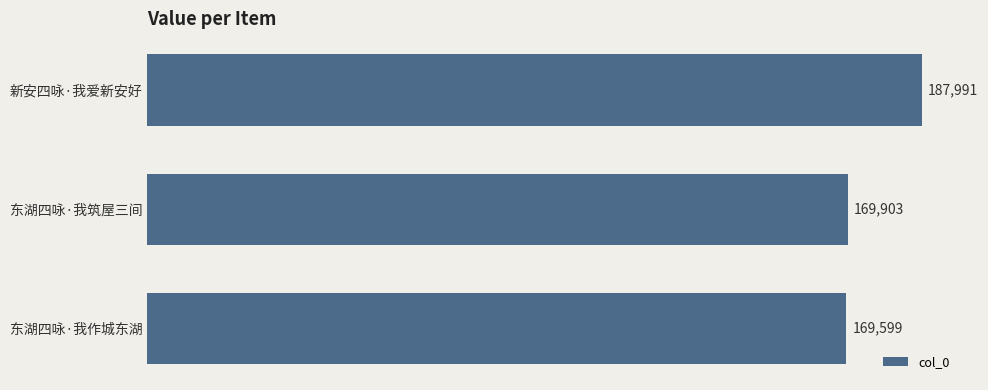

Rank the categories by value from highest to lowest.

新安四咏·我爱新安好, 东湖四咏·我筑屋三间, 东湖四咏·我作城东湖